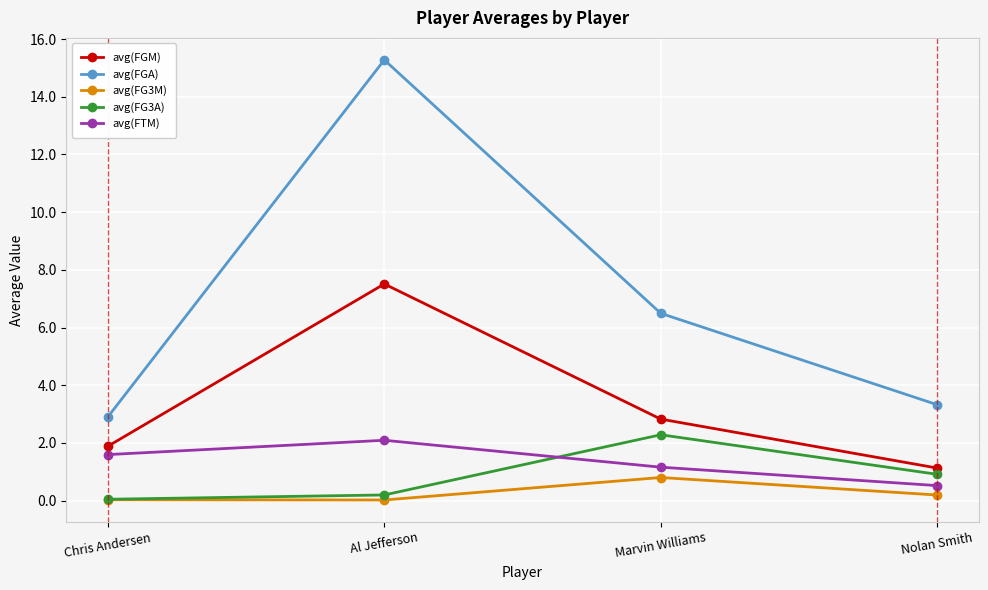

Which series has the widest spread of values?

avg(FGA)